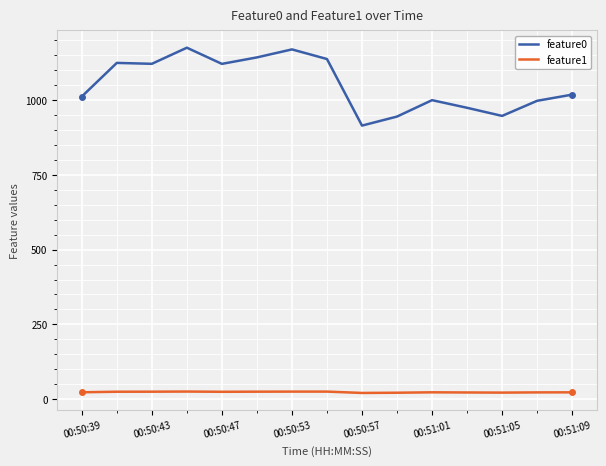

True or false: feature0 and feature1 cross at least once.

False